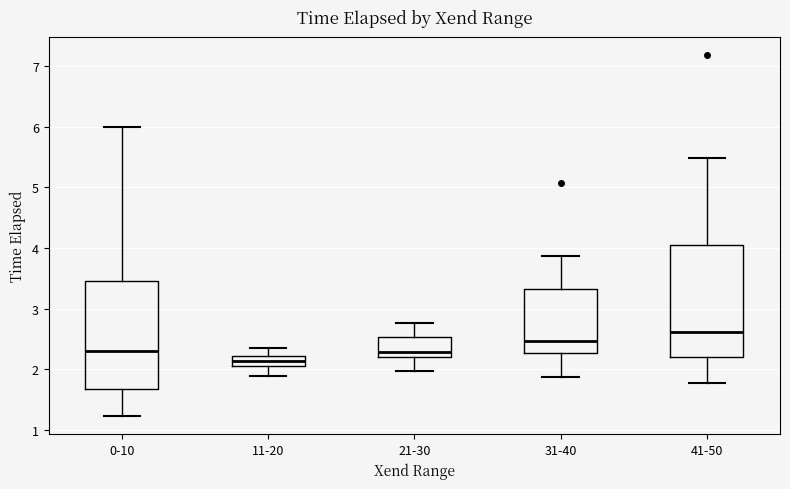

Reading left to right, transcribe this box plot: for each box, give where its median line is, the range the box spans, and where its two whiskers end, as read against the y-axis. The values are not printed on the chart, so give them approximately, as read against the axis.

0-10: median 2.3, box 1.7 to 3.5, whiskers 1.2 to 6.0
11-20: median 2.1 (inside the box), box 2.1 to 2.2, whiskers 1.9 to 2.4
21-30: median 2.3, box 2.2 to 2.5, whiskers 2.0 to 2.8
31-40: median 2.5, box 2.3 to 3.3, whiskers 1.9 to 3.9
41-50: median 2.6, box 2.2 to 4.1, whiskers 1.8 to 5.5